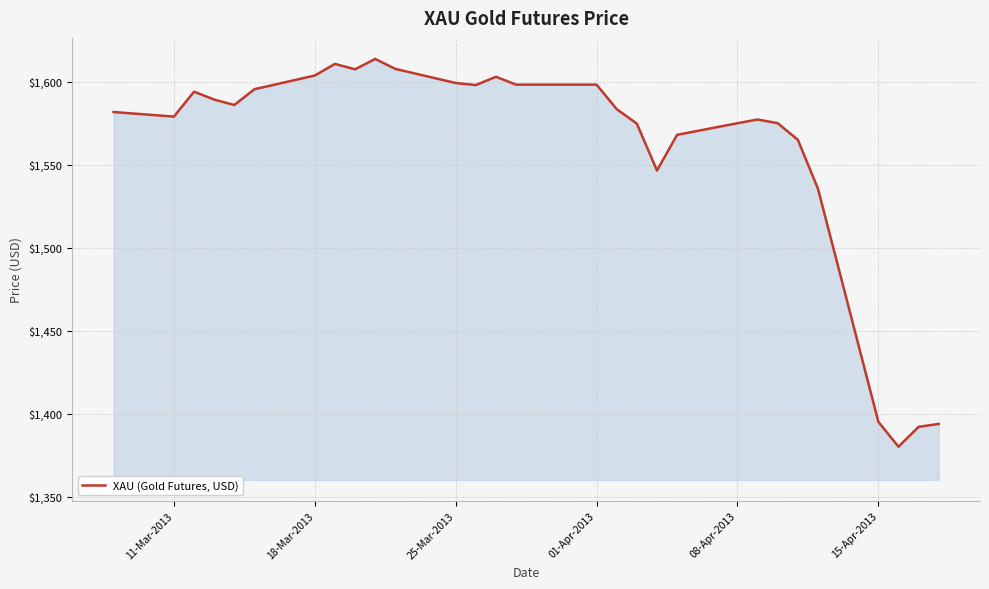

What is the minimum value shown in the chart?

1380.0